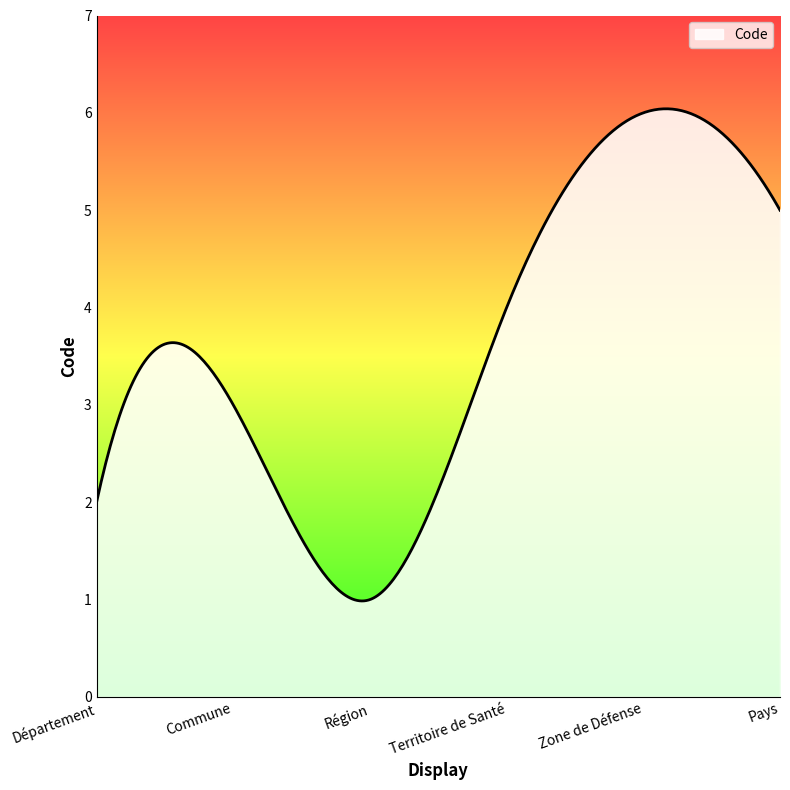

What is the smallest value displayed?

1.0